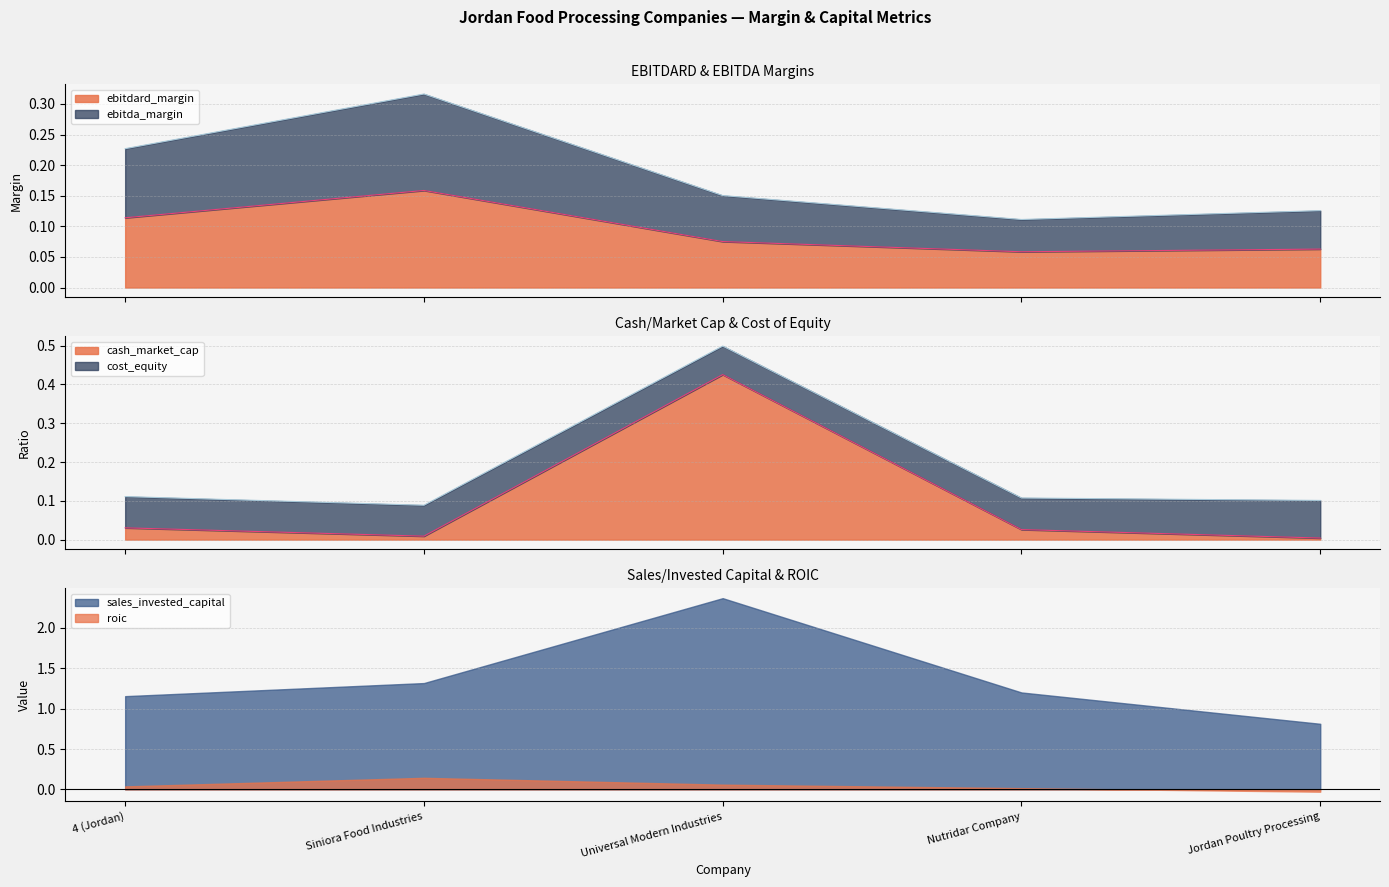

The sales_invested_capital series shows 1.3 at Siniora Food Industries. True or false?

True